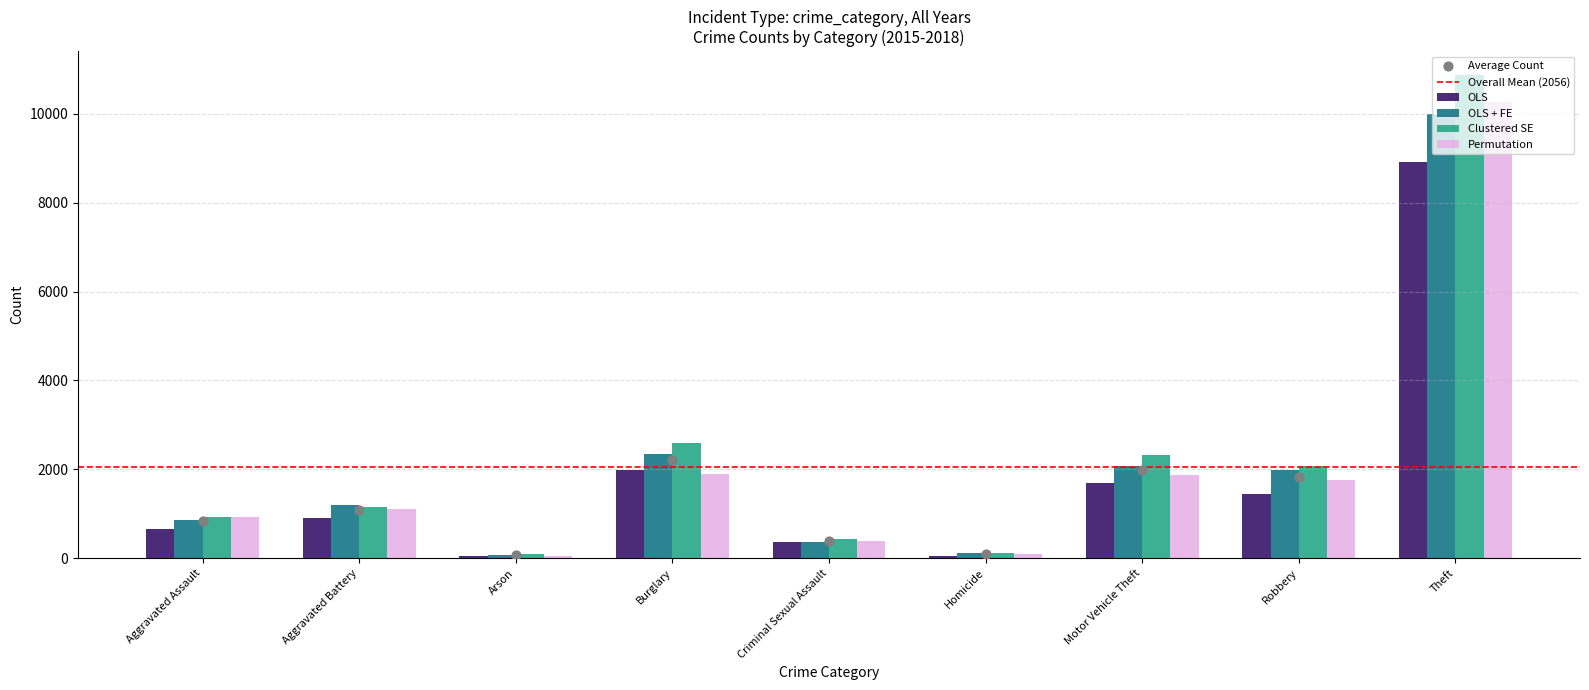

At which category is the sum across all series the highest?

Theft